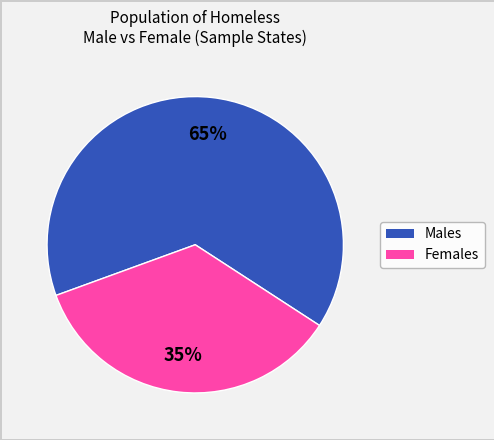

Is there any slice that represents more than half of the pie?

Yes